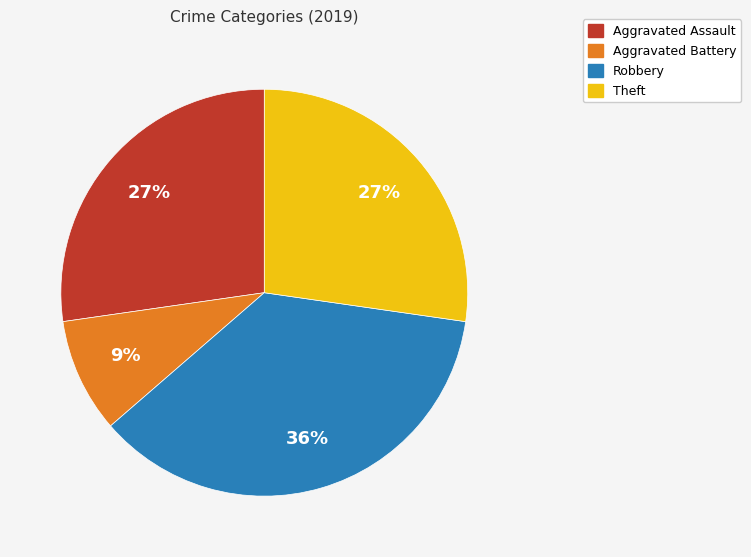

Count the number of slices in the pie.

4